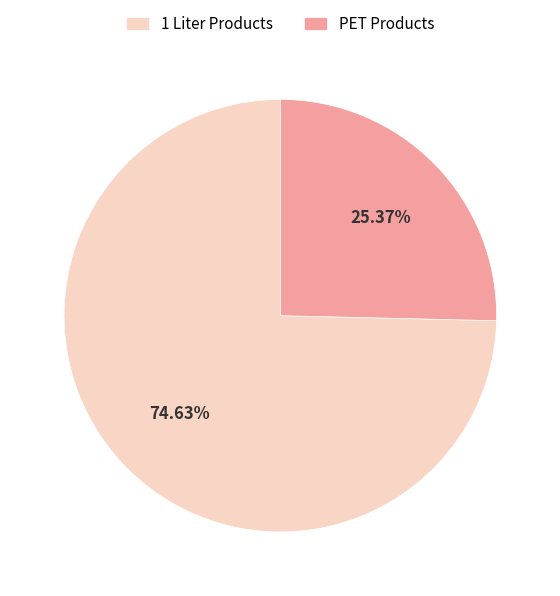

Do 1 Liter Products and PET Products together represent more than half of the pie?

Yes